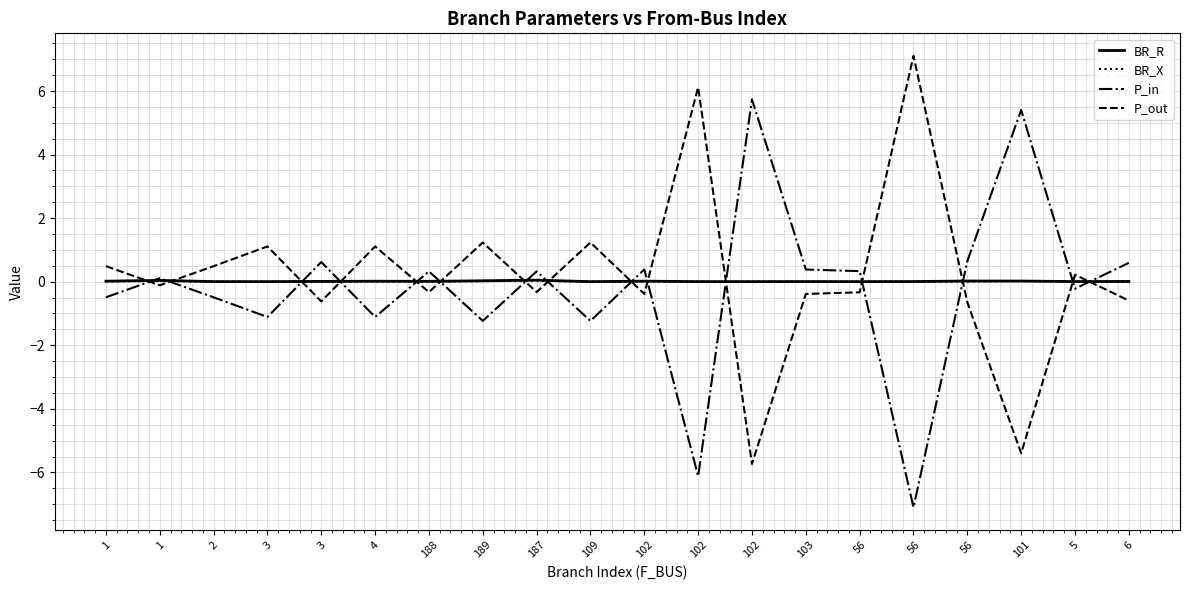

What is the label of the 16th point from the left?

56